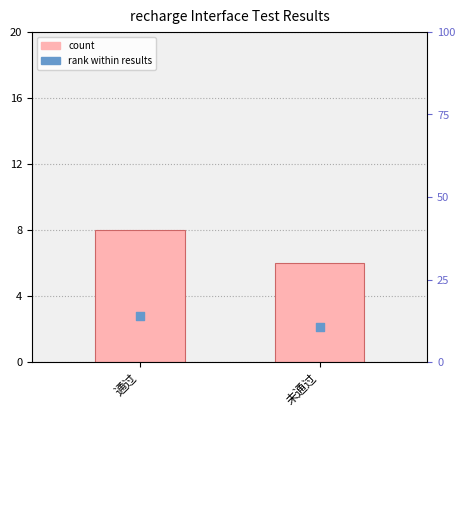

At how many categories does at least one series exceed 7?

2